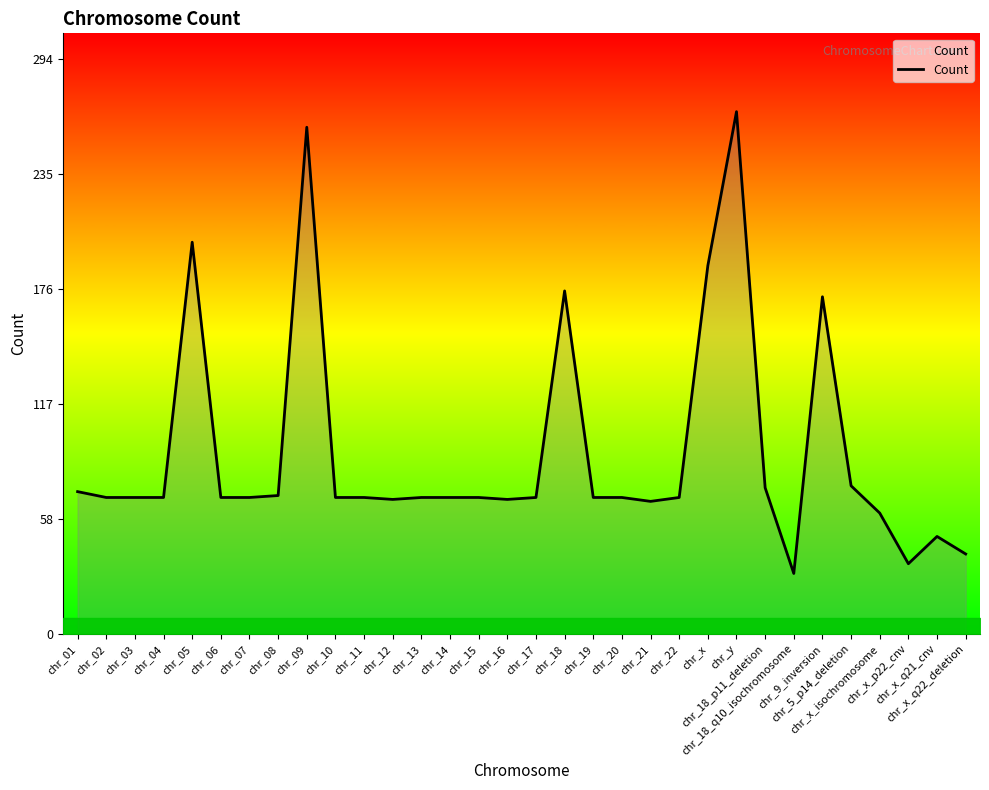

The chart shows a value of 132 at chr_x. True or false?

False